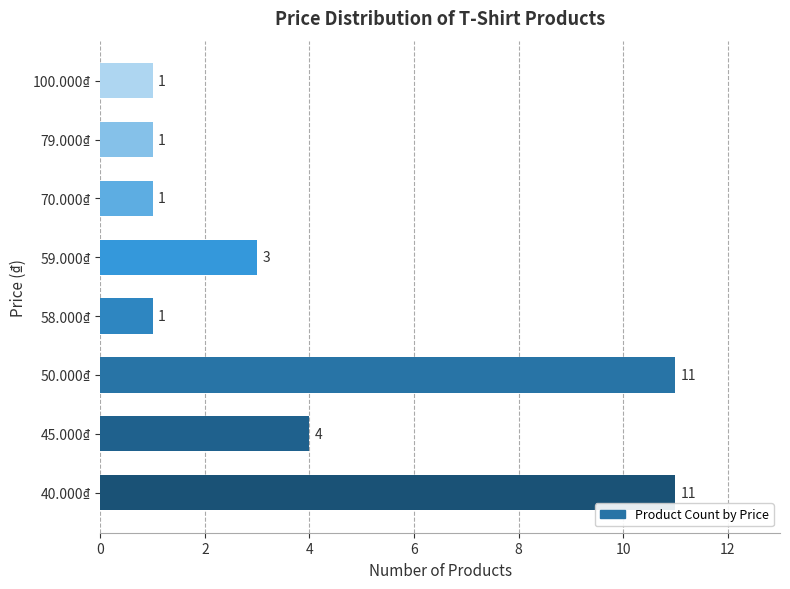

Is it true that the value at 45.000₫ is 2?

False